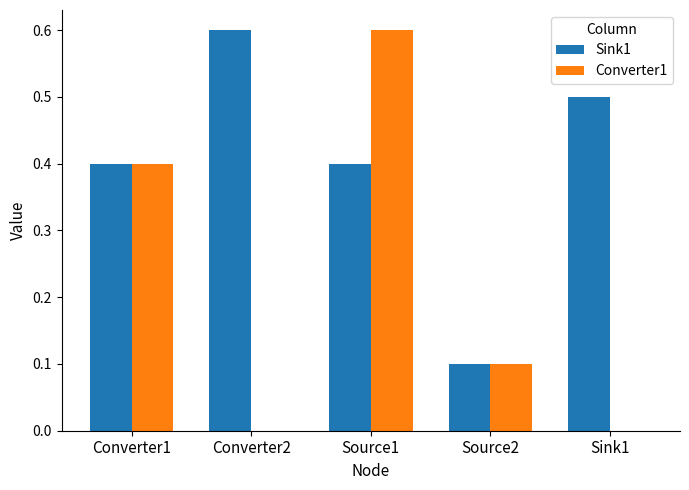

Between Converter2 and Source2, which series saw the biggest shift?

Sink1